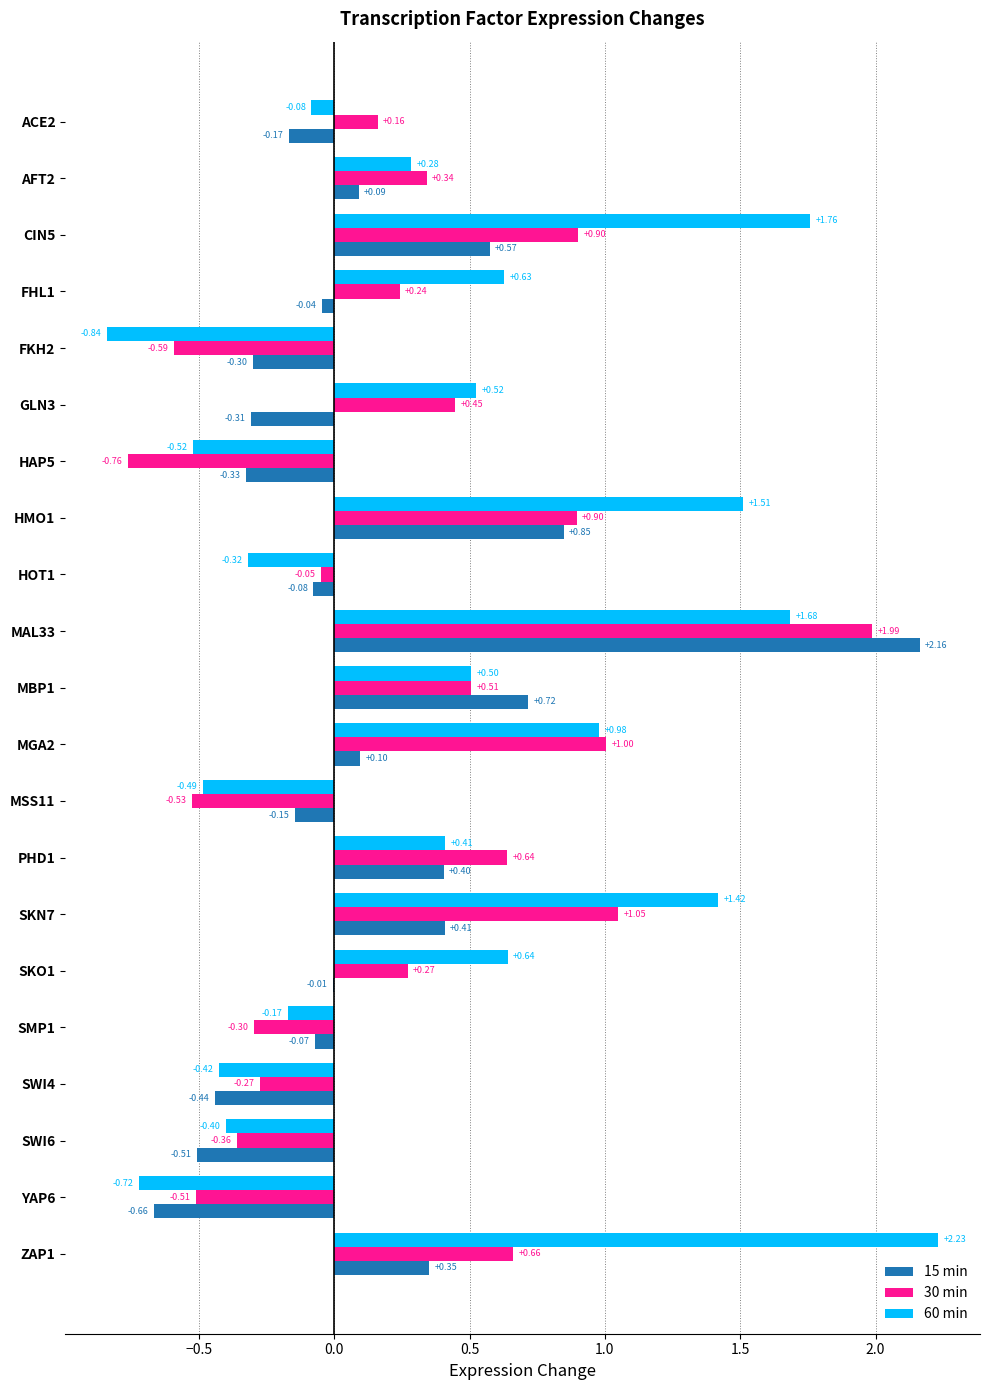

What is the sum of all 60 min values?

8.6